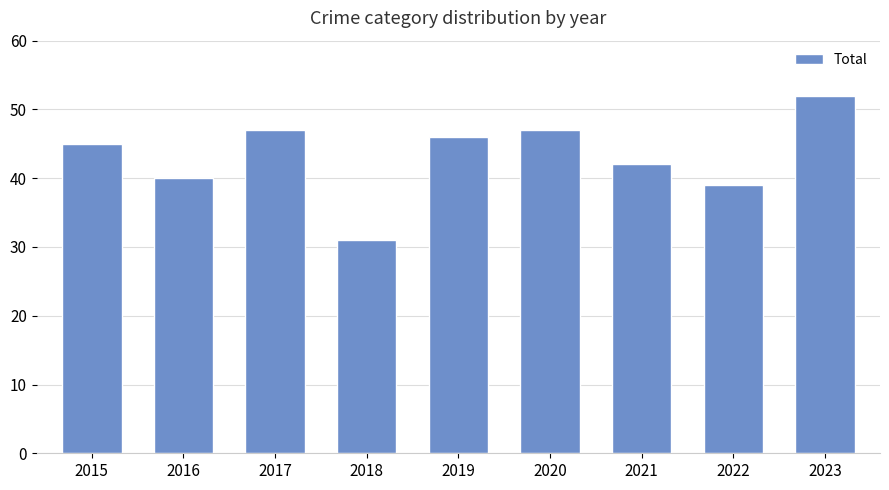

The value at 2018 is 31. True or false?

True